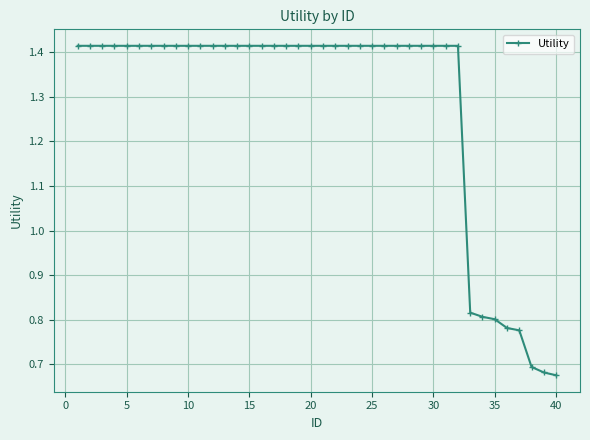

What is the average value?

1.3